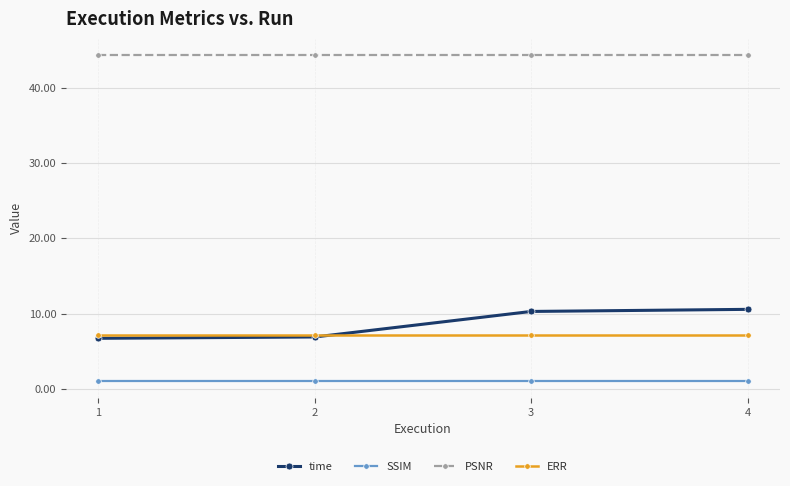

True or false: ERR and SSIM intersect in this chart.

False